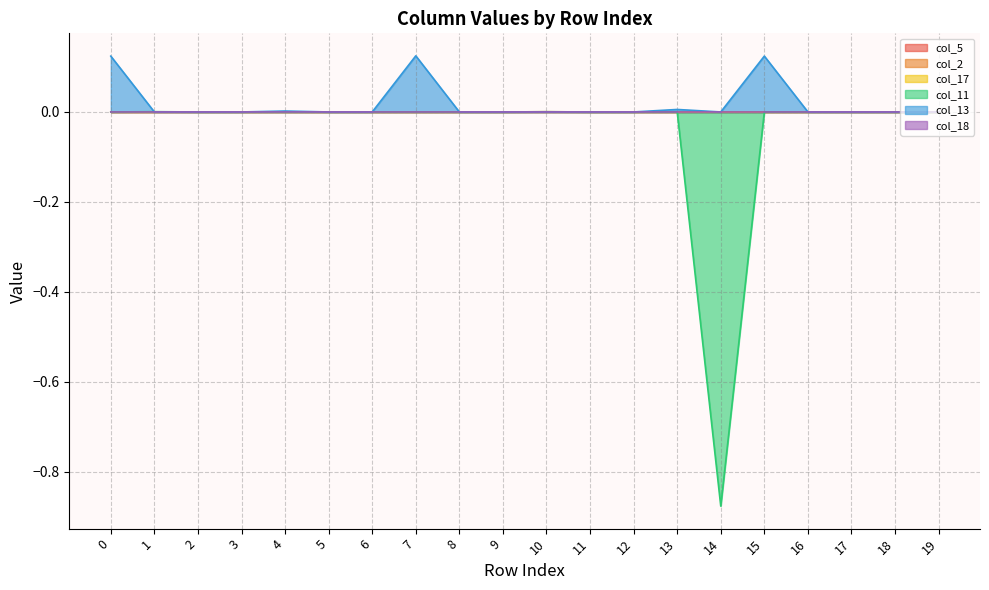

What is the greatest value displayed?

0.1